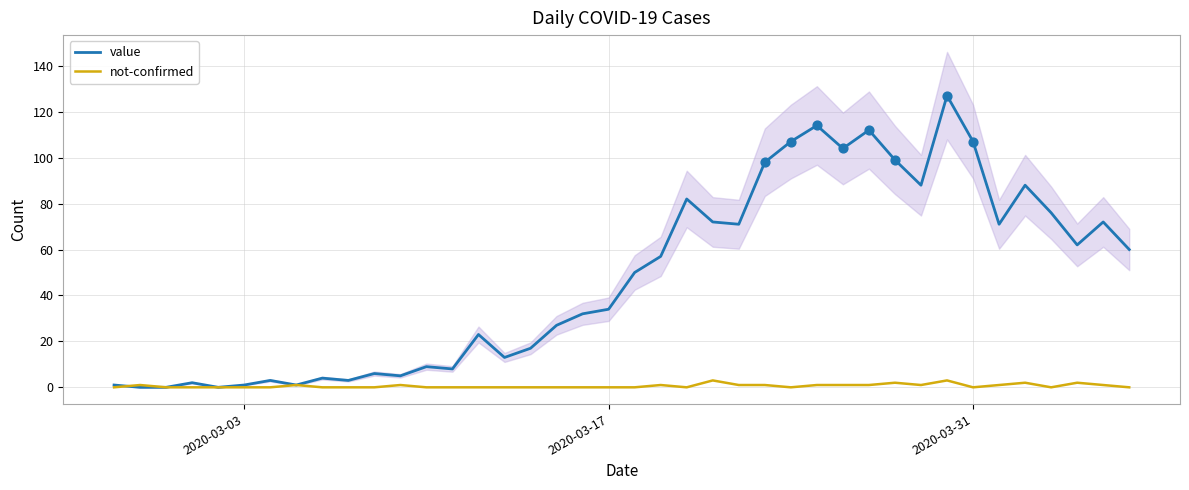

Which series reaches the maximum Y coordinate?

value